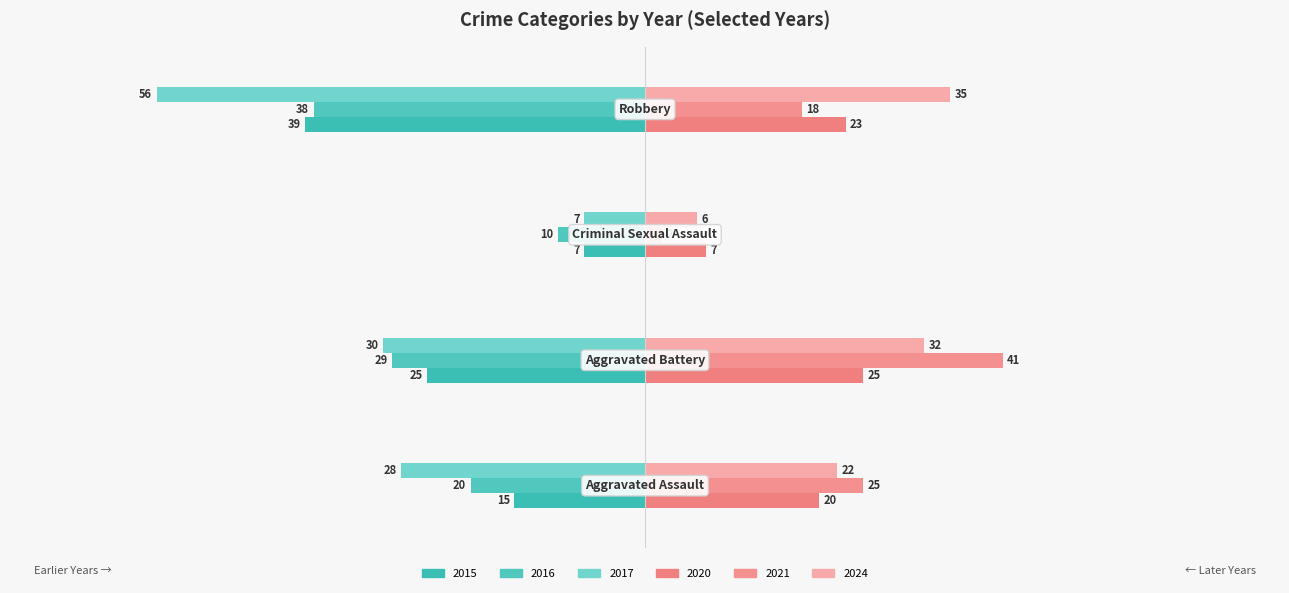

Count the number of categories in the chart.

4